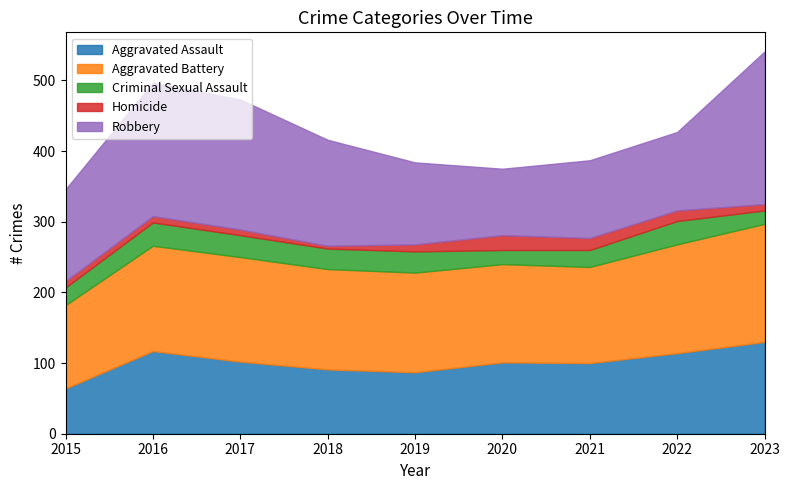

What is the value of the Robbery point at the 6th from the left?

94